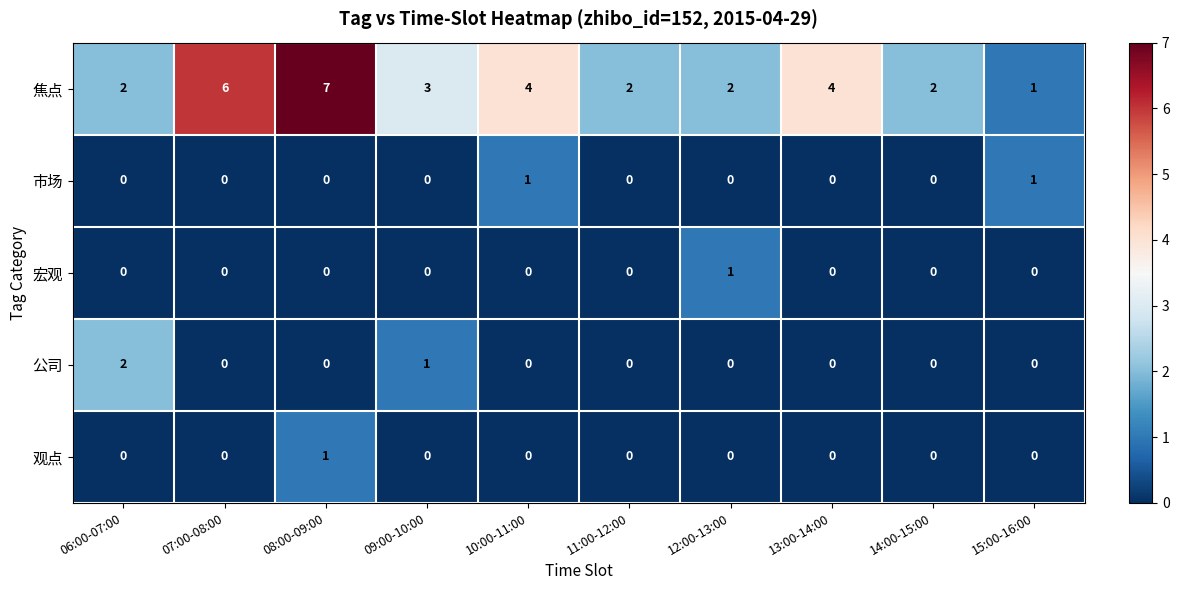

How many series are shown in this chart?

5